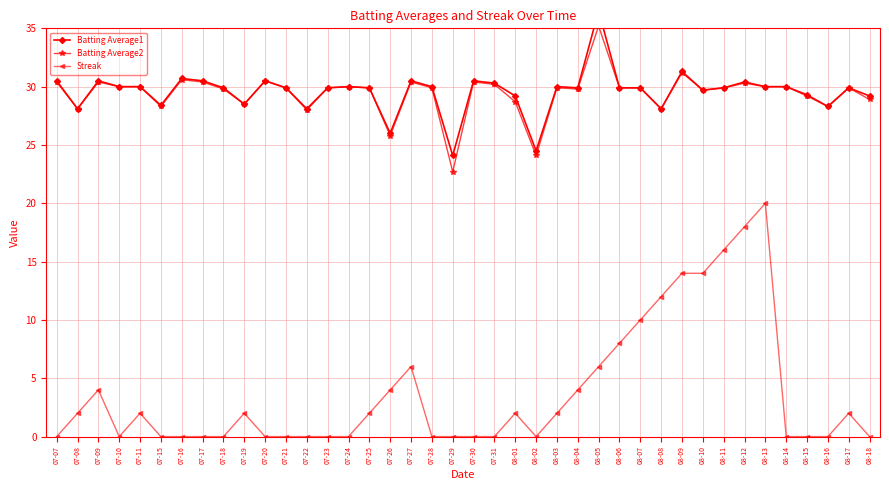

How many lines are shown in the chart?

3